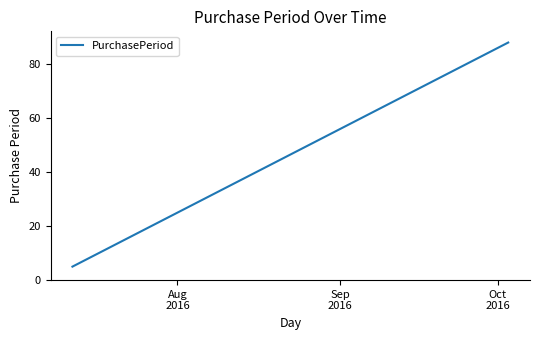

What is the minimum value shown in the chart?

5